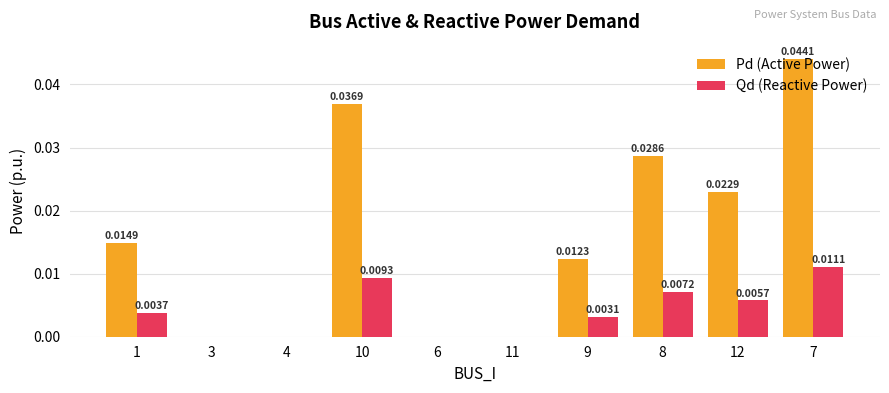

Does the chart contain stacked bars?

No